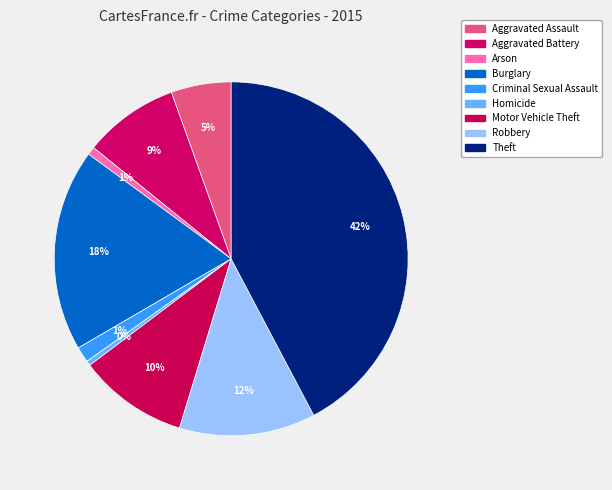

How many slices are in this pie chart?

9